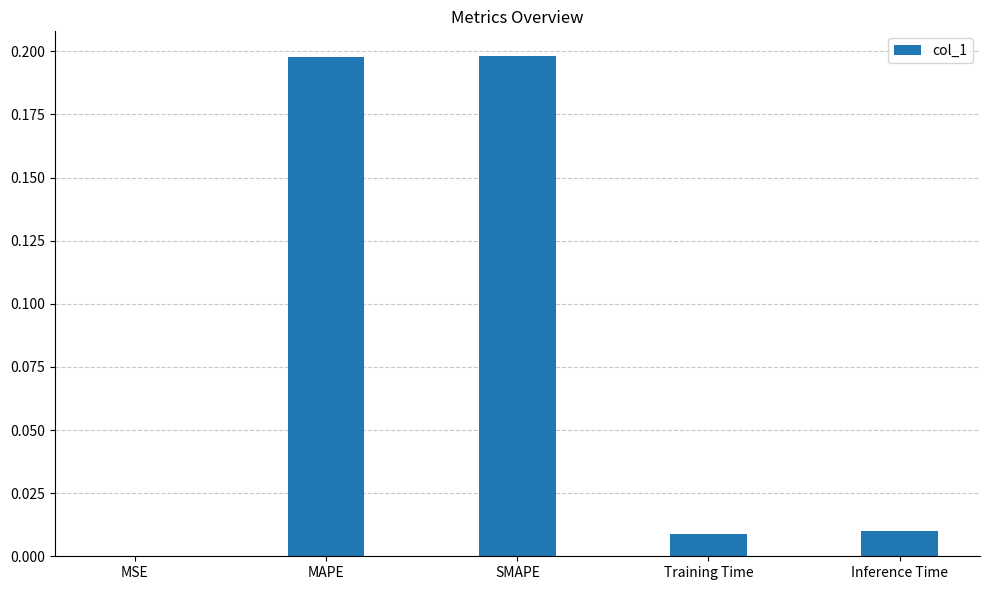

The value at Inference Time is 0.0. True or false?

True